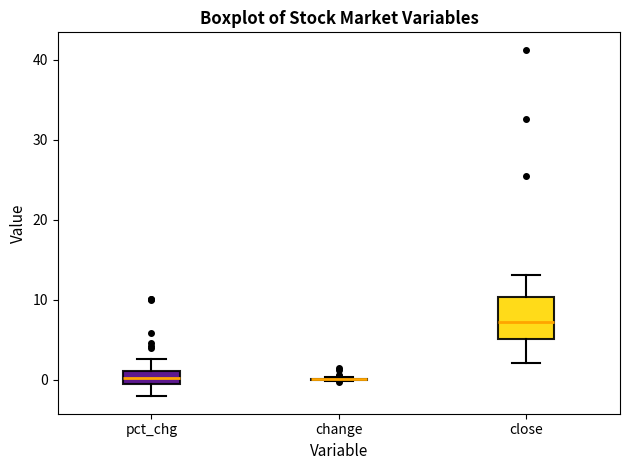

Reading left to right, transcribe this box plot: for each box, give where its median line is, the range the box spans, and where its two whiskers end, as read against the y-axis. The values are not printed on the chart, so give them approximately, as read against the axis.

pct_chg: median 0, box -1 to 1, whiskers -2 to 3
change: box collapsed to a line at 0, whiskers 0 to 0
close: median 7, box 5 to 10, whiskers 2 to 13